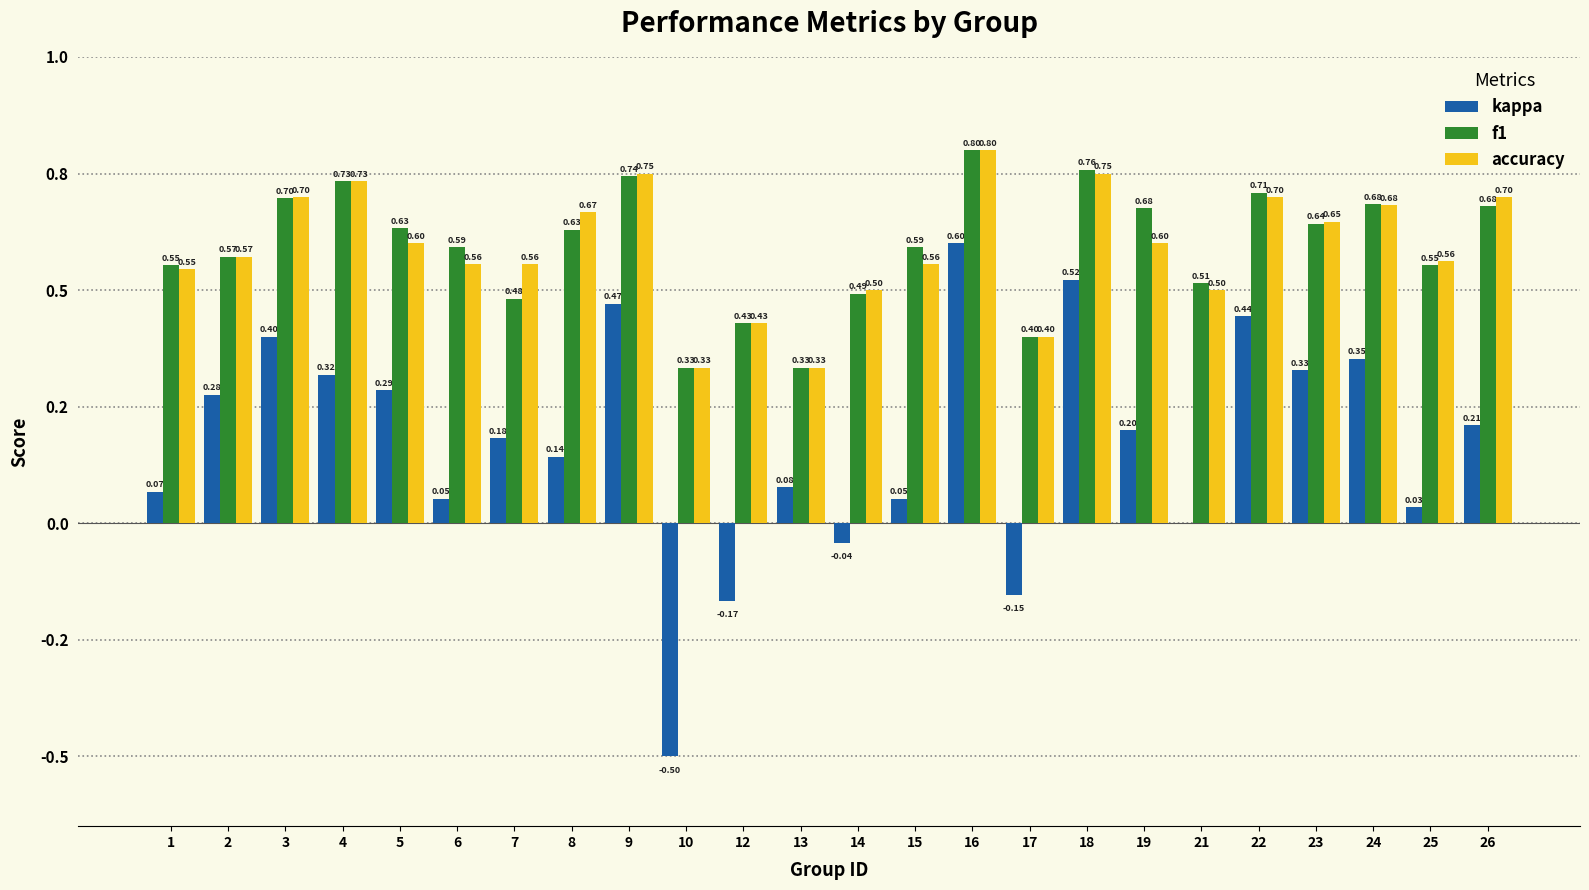

True or false: accuracy has a value of 0.2 at 17.

False